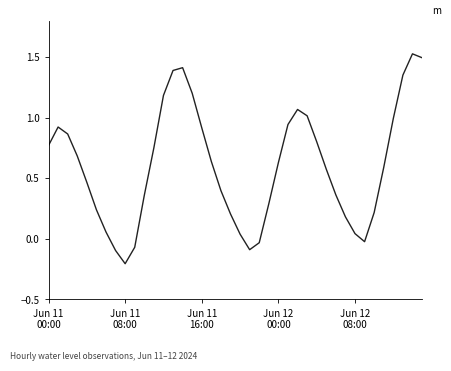

What is the difference between the maximum and minimum values?

1.7